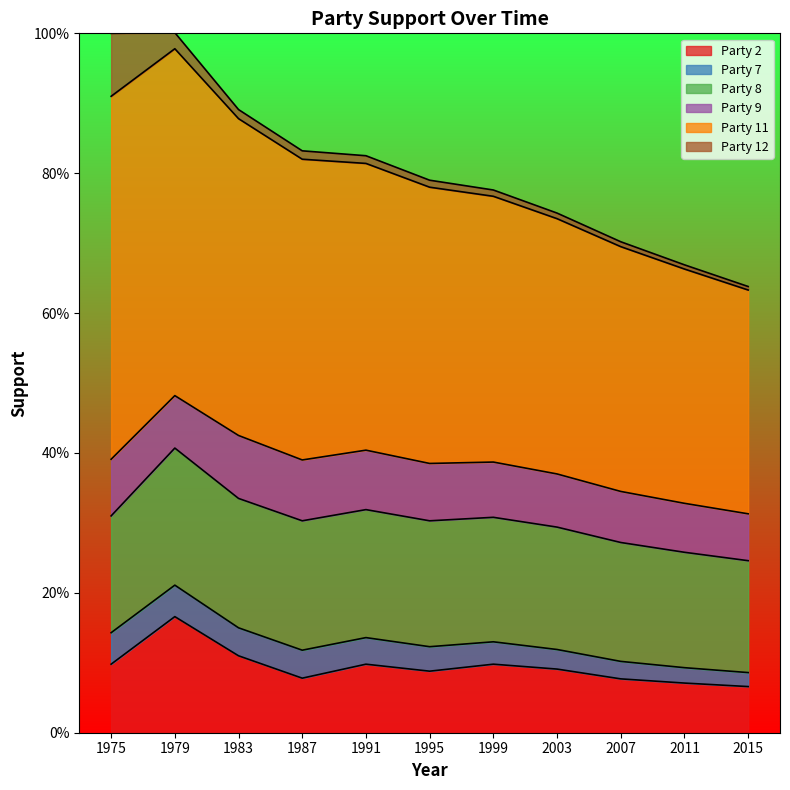

Which category has the lowest value in the 9 series?

2015